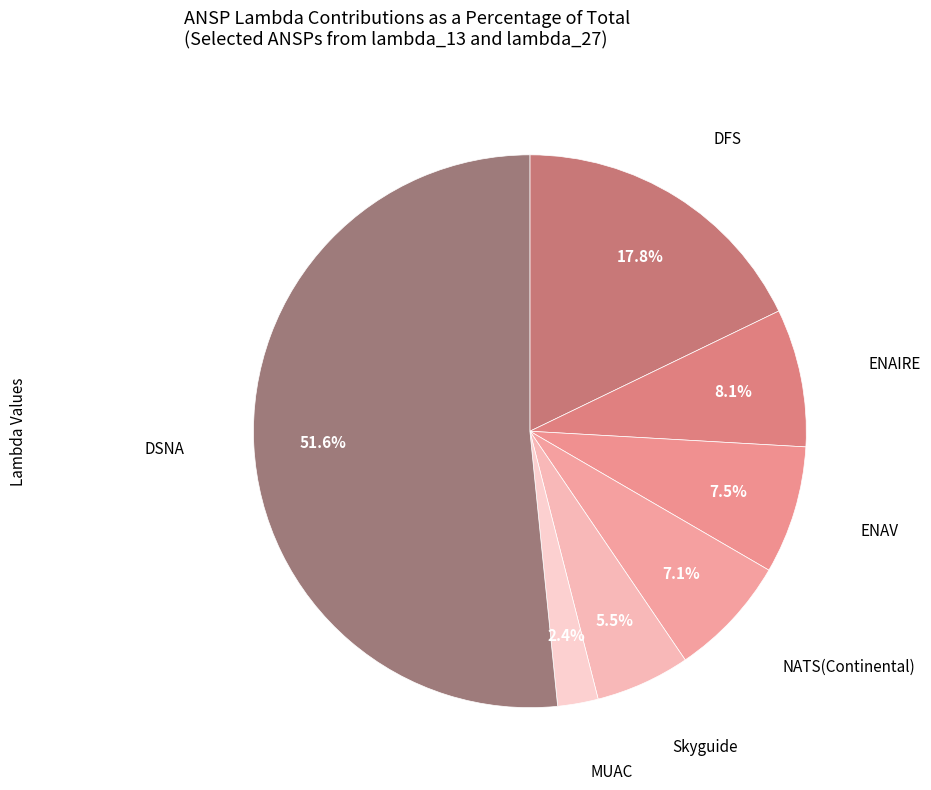

Rank the categories by value from highest to lowest.

DSNA, DFS, ENAIRE, ENAV, NATS(Continental), Skyguide, MUAC